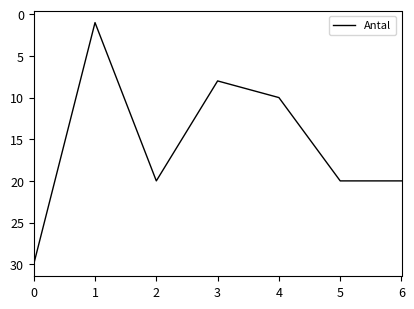

What is the difference between the values at 4 and 2?

10